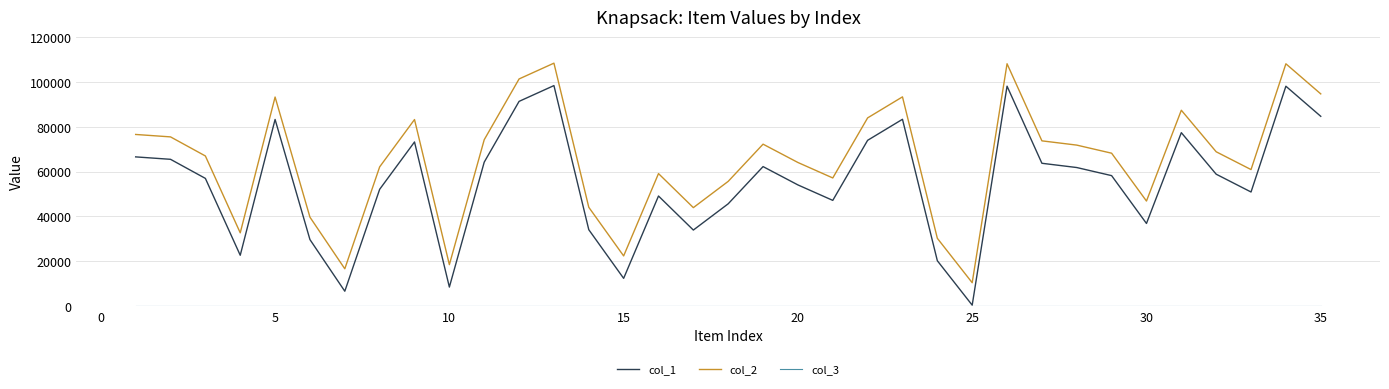

What is the maximum value shown in the chart?

108337